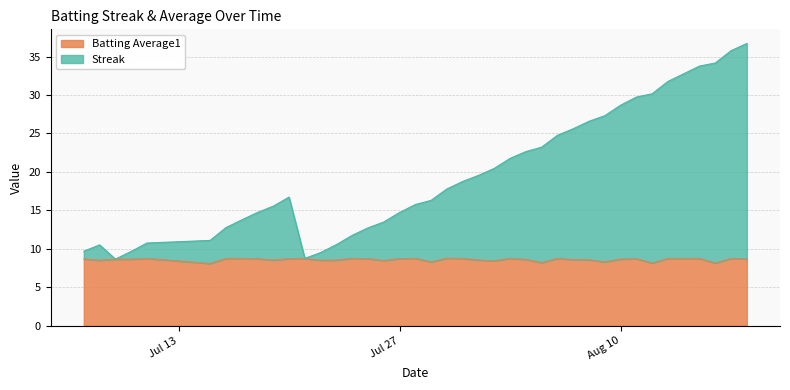

What is the highest value of the Batting Average1 series?

8.8